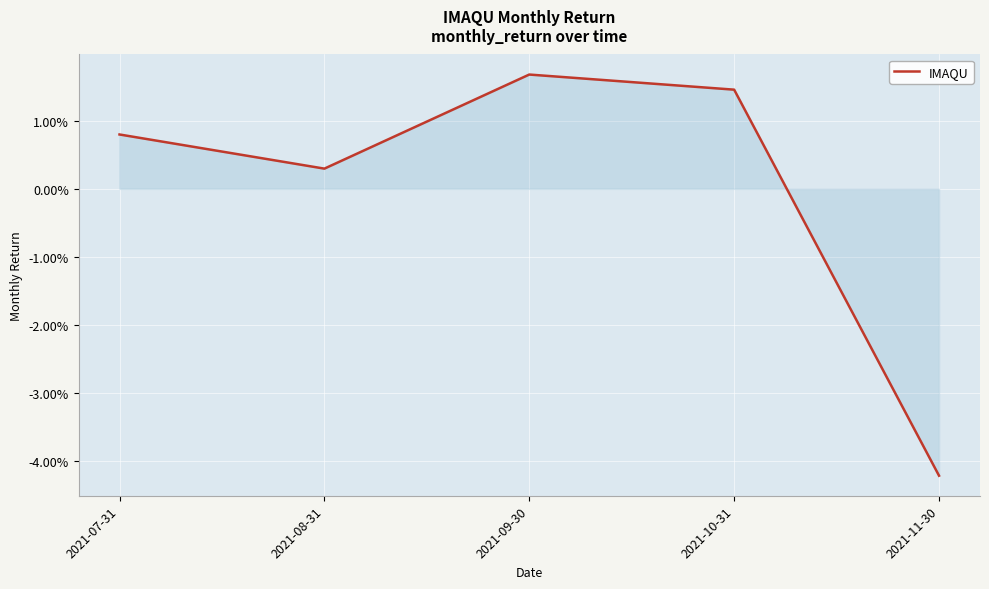

Does the chart display data point markers on the line(s)?

No